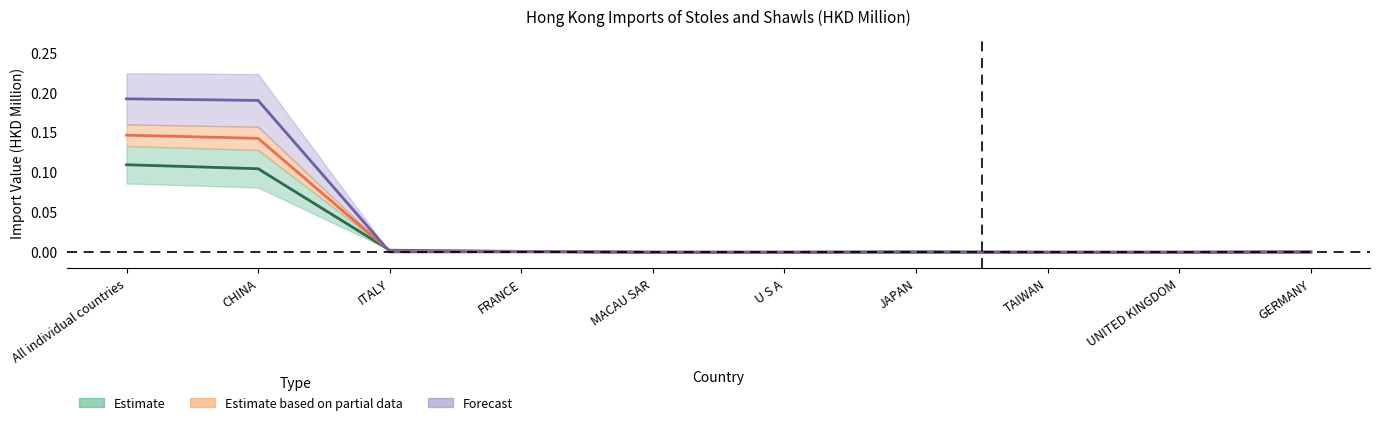

Reading left to right, transcribe all the data shown in this chart.

201612: 0.1	0.1	0.0	0.0	0.0	0.0	0.0	0.0	0.0	0.0
201712: 0.1	0.1	0.0	0.0	0.0	0.0	0.0	0.0	0.0	0.0
201812: 0.2	0.2	0.0	0.0	0.0	0.0	0.0	0.0	0.0	0.0